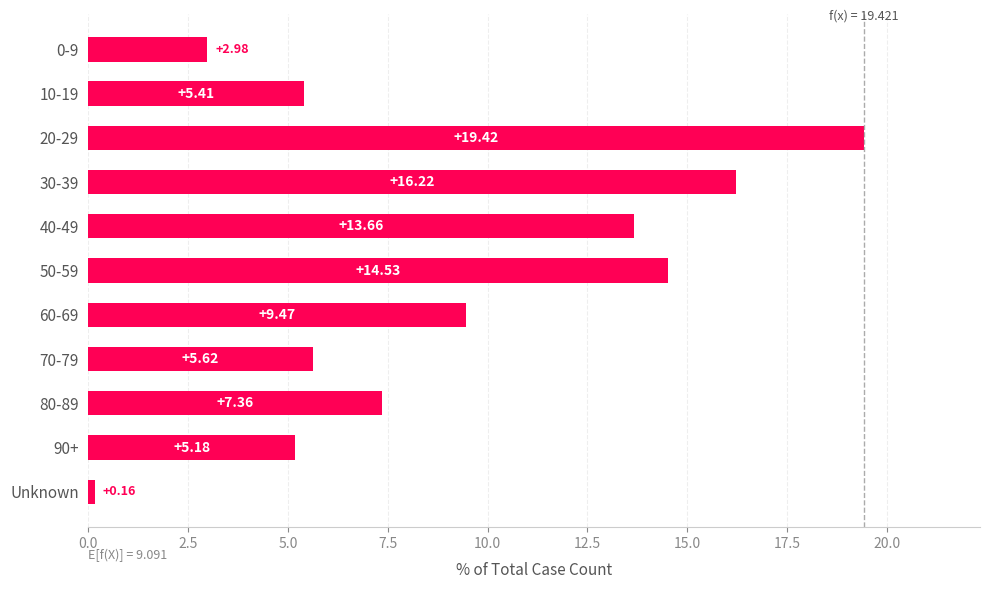

Rank the categories by value from lowest to highest.

Unknown, 0-9, 90+, 10-19, 70-79, 80-89, 60-69, 40-49, 50-59, 30-39, 20-29